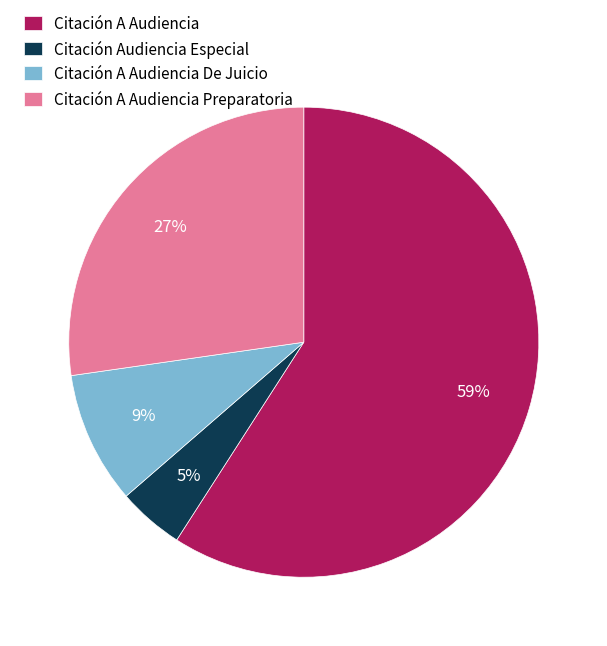

To the nearest percent, what portion does Citación A Audiencia represent?

59%